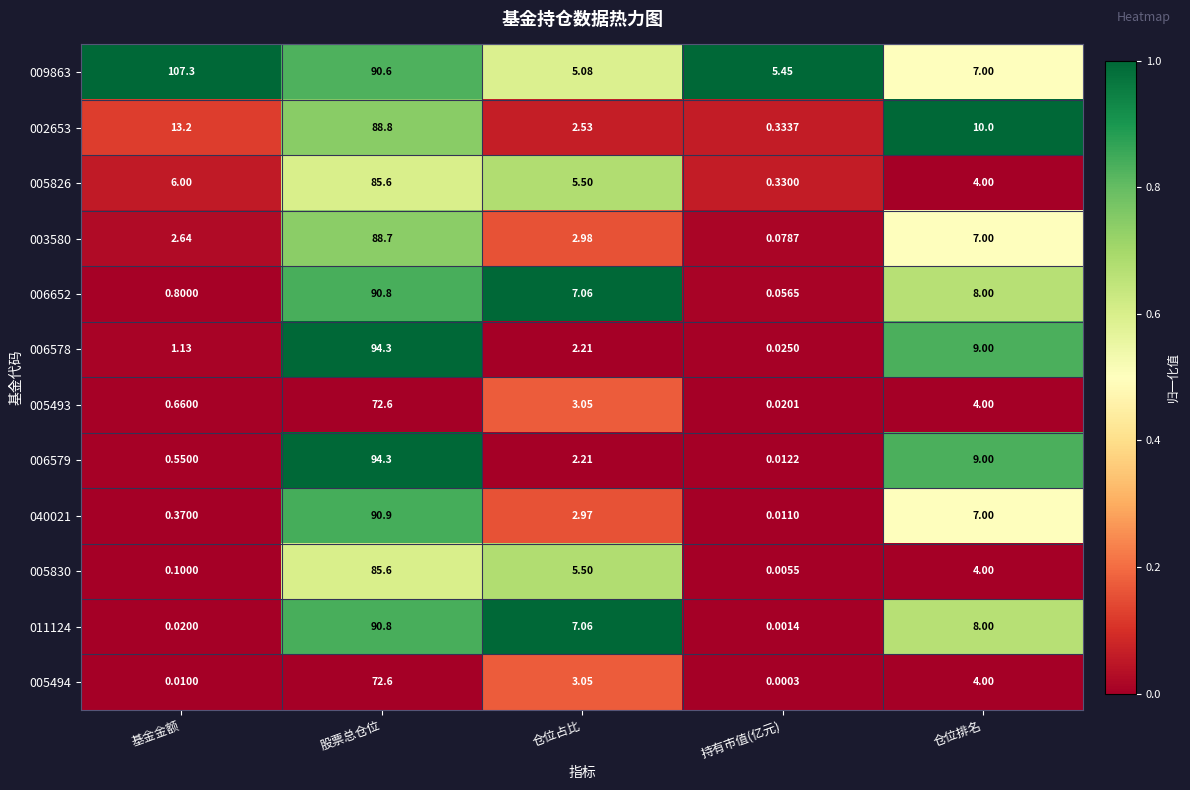

At which label does 040021 reach its minimum?

持有市值(亿元)